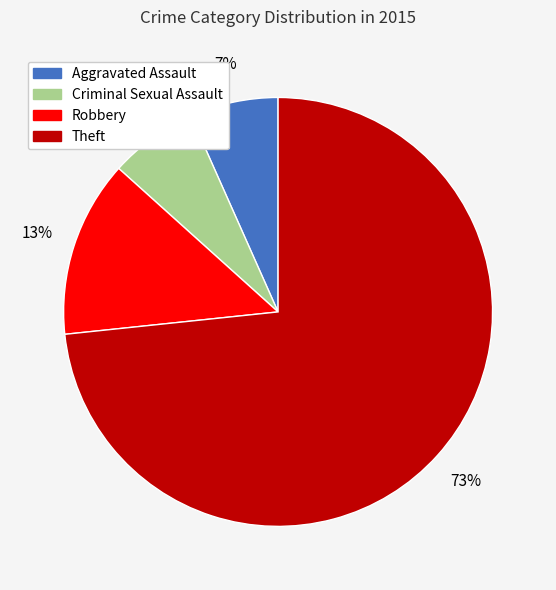

Between Criminal Sexual Assault and Theft, which is larger?

Theft